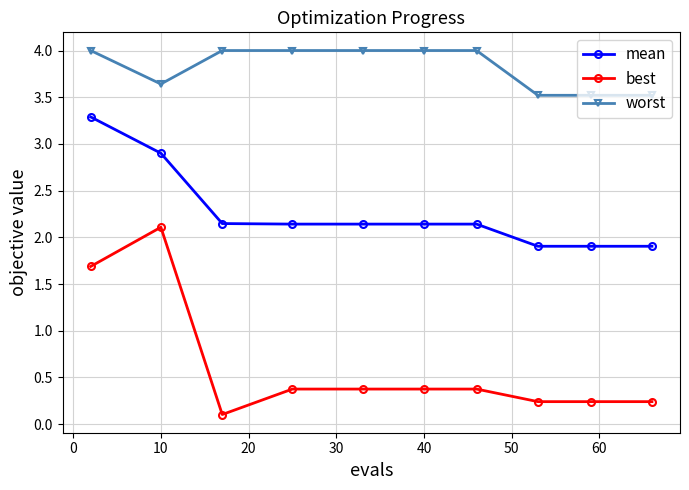

True or false: mean and worst cross at least once.

False